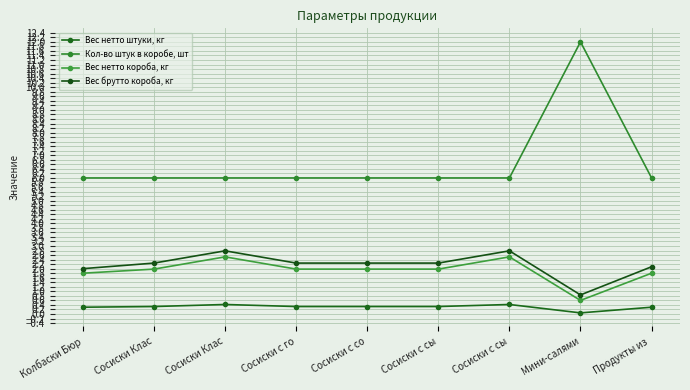

At which category does Вес нетто короба, кг reach its first local valley?

Мини-салями